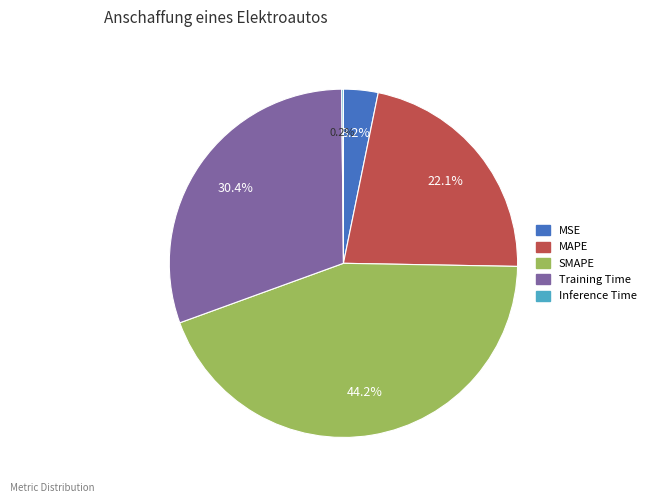

What portion of the pie excludes SMAPE?

55.8%